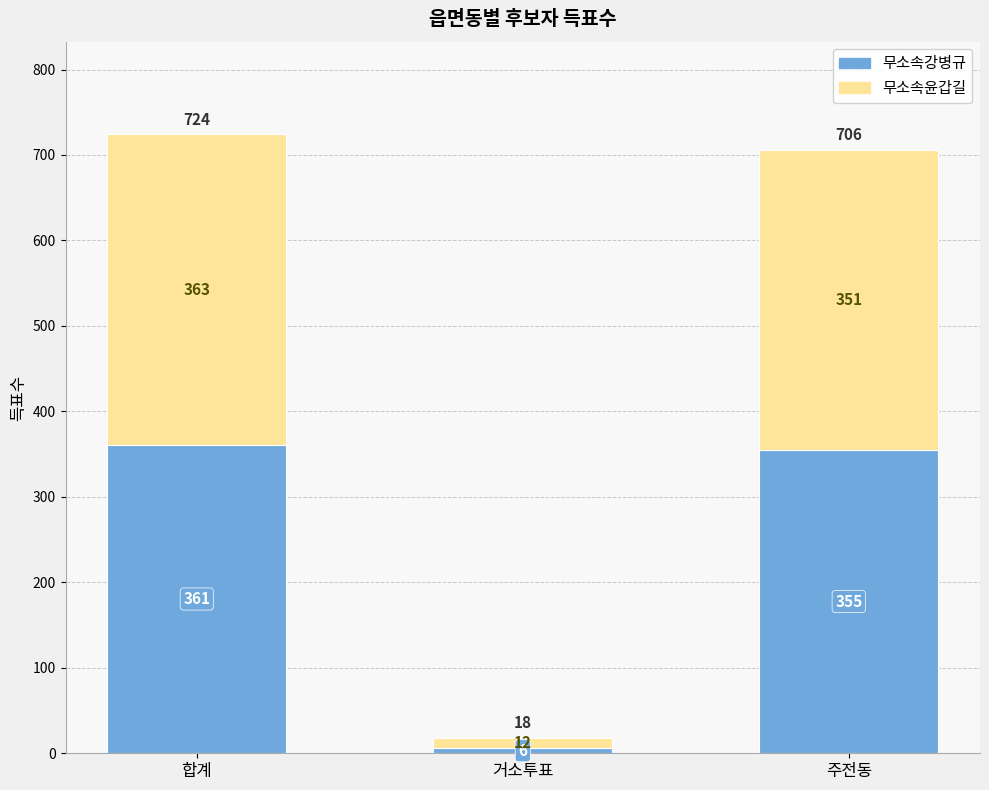

Reading left to right, transcribe the values for 무소속강병규.

합계=361	거소투표=6	주전동=355